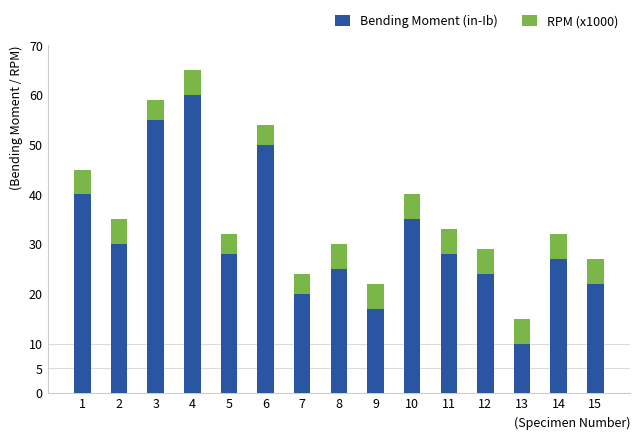

Reading left to right, what are the values for Bending Moment (in-Ib)?

1=40	2=30	3=55	4=60	5=28	6=50	7=20	8=25	9=17	10=35	11=28	12=24	13=10	14=27	15=22